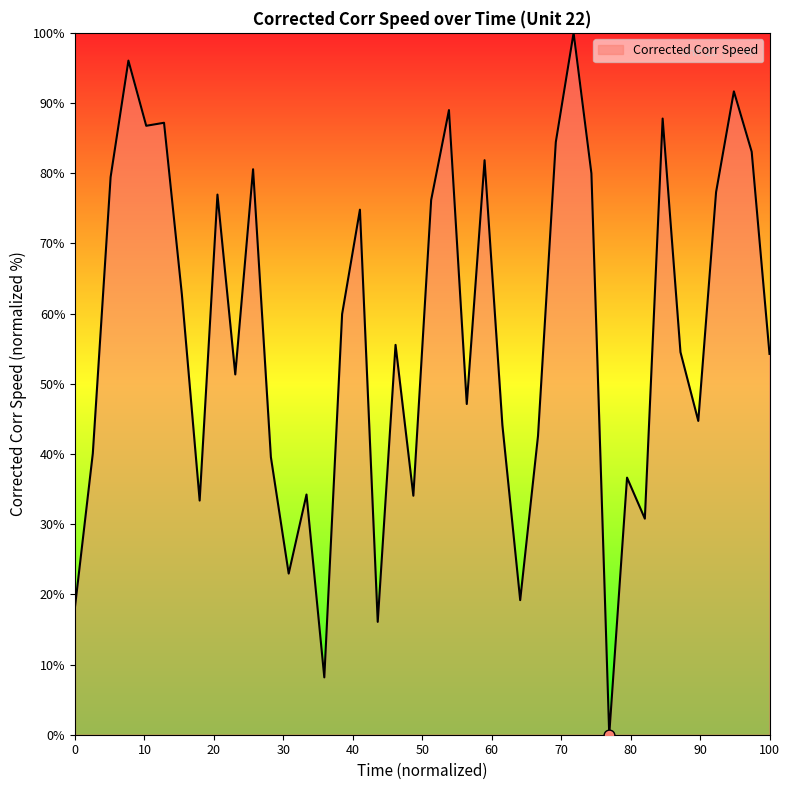

What is the maximum value shown in the chart?

100.0